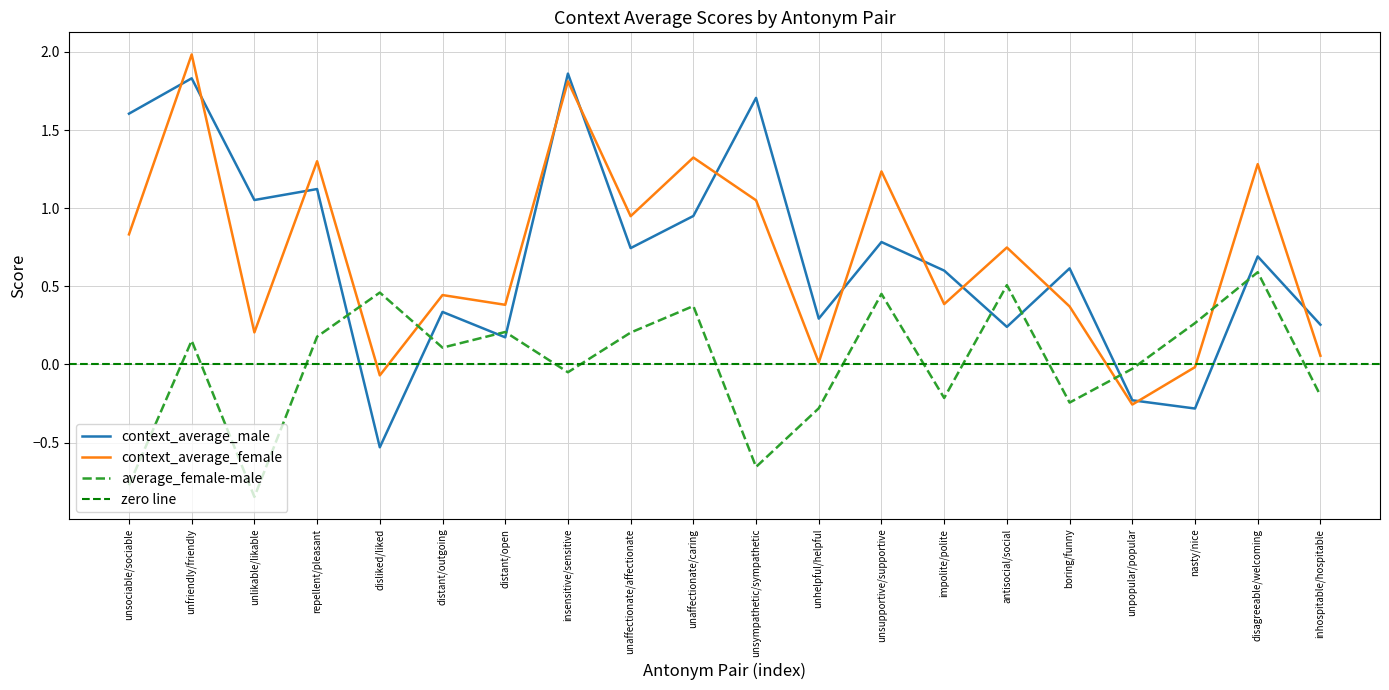

Does the chart have visible grid lines?

Yes